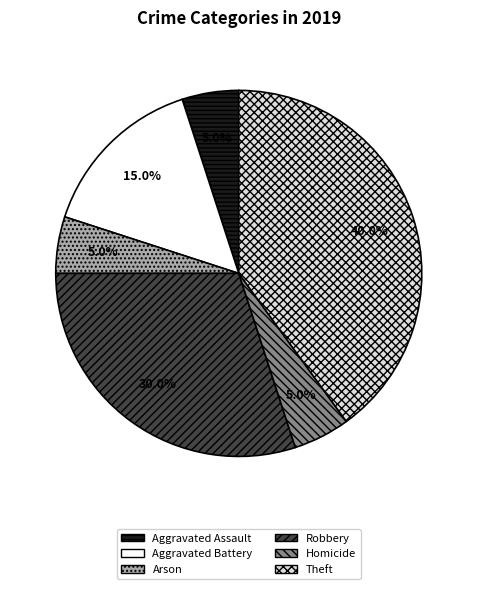

Count the number of slices in the pie.

6